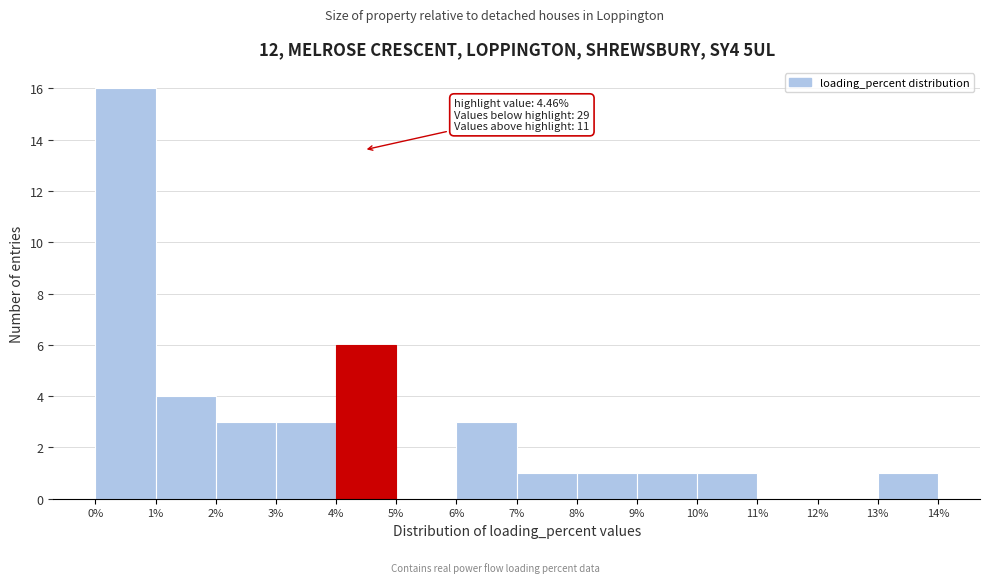

Which range on the x-axis has the tallest bar?

0% to 1%